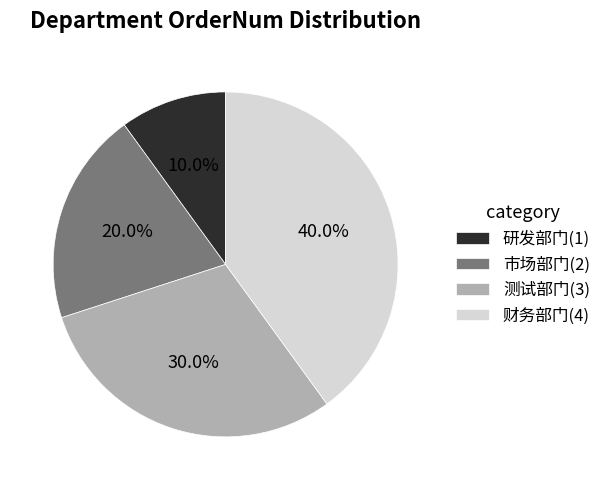

To the nearest percent, what is the combined percentage of 研发部门 and 市场部门?

30%